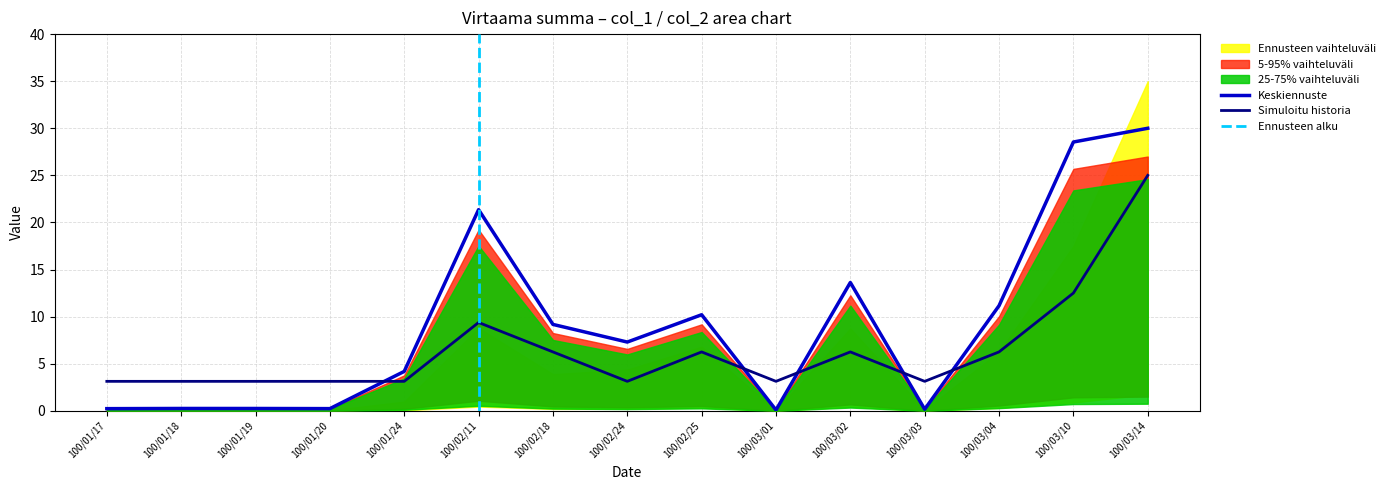

What is the value of the col_1 (Volume) point at the 5th from the left?

3.1